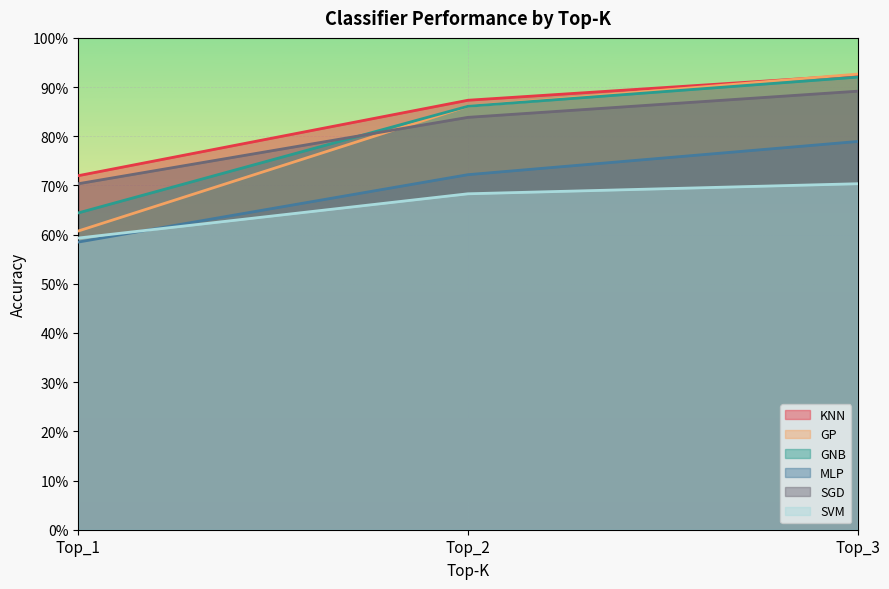

What is the difference between the MLP values at Top_3 and Top_2?

0.1